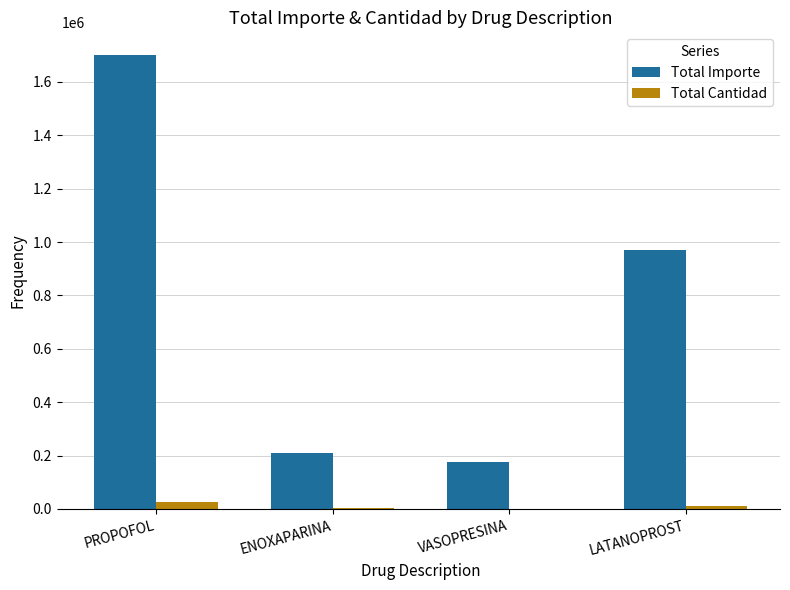

Which series has the largest range (max minus min)?

Total Importe